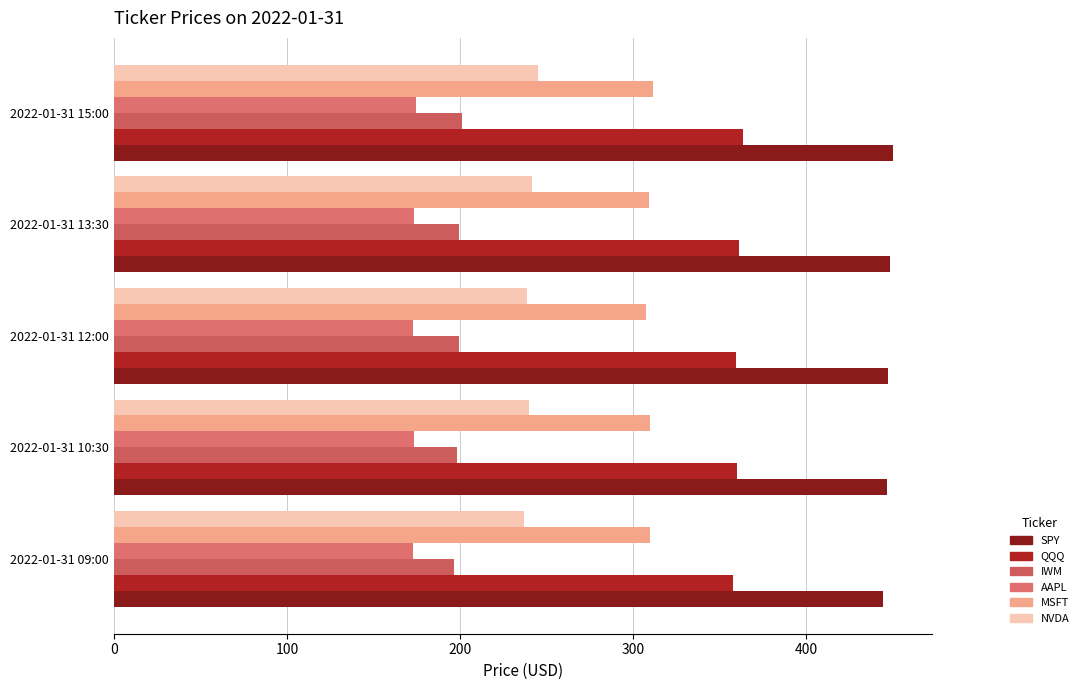

How many data points in NVDA are less than 239?

2